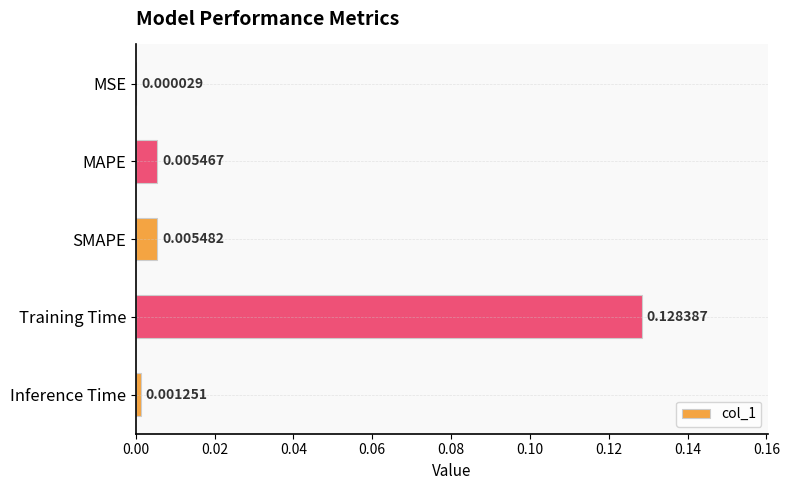

At which category does the chart reach its peak across all series?

Training Time